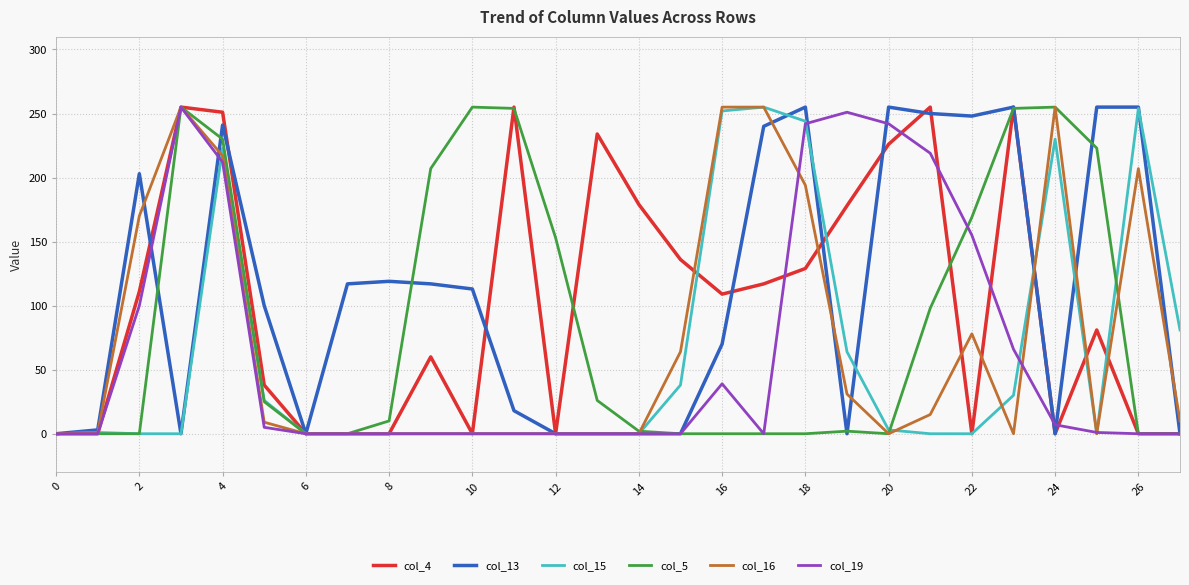

What is the greatest value displayed?

255